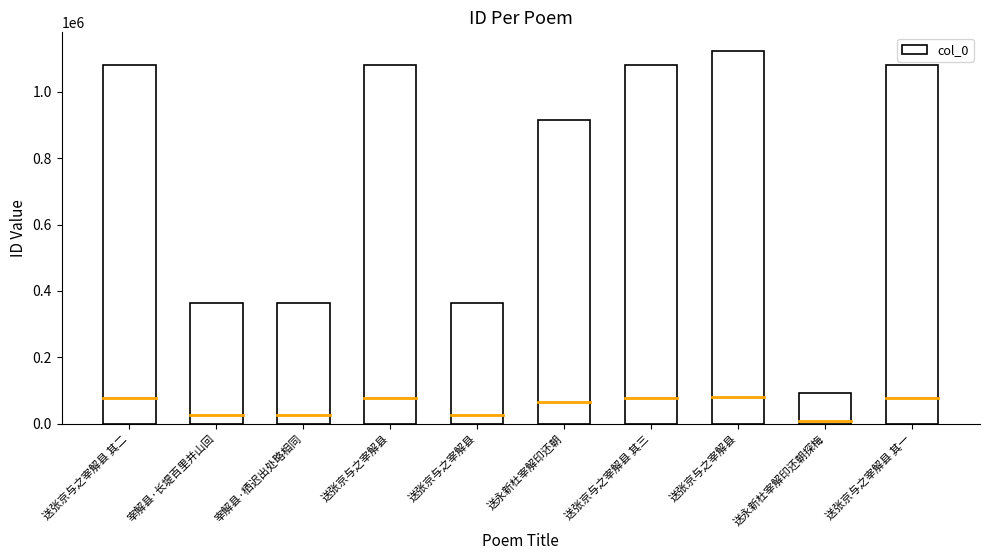

What is the difference between the values at 送永新杜宰解印还朝 and 送永新杜宰解印还朝探梅?

823524